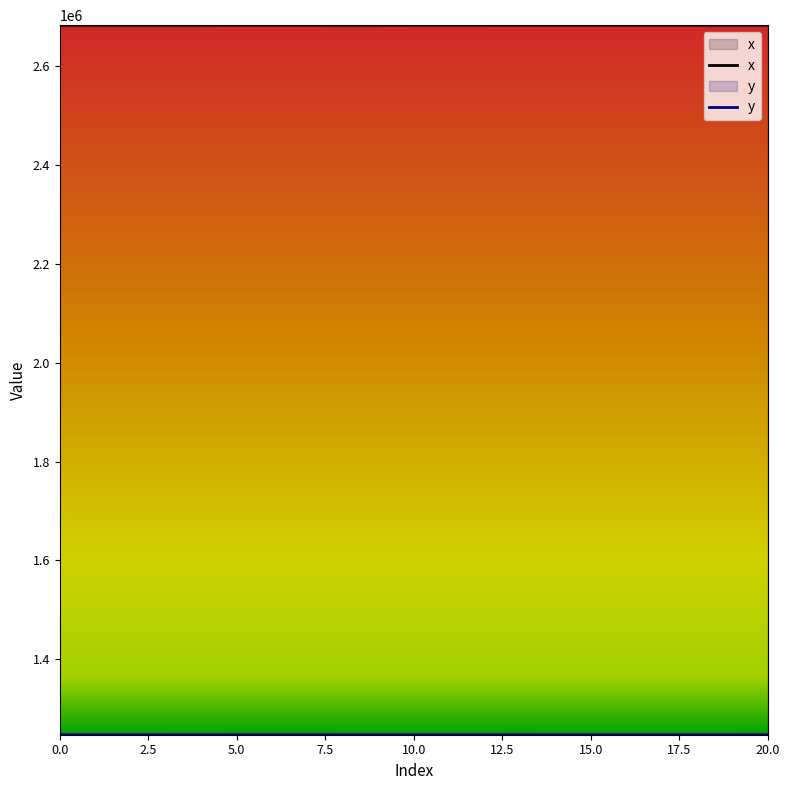

True or false: x has more than 2 points higher than both neighbors.

True